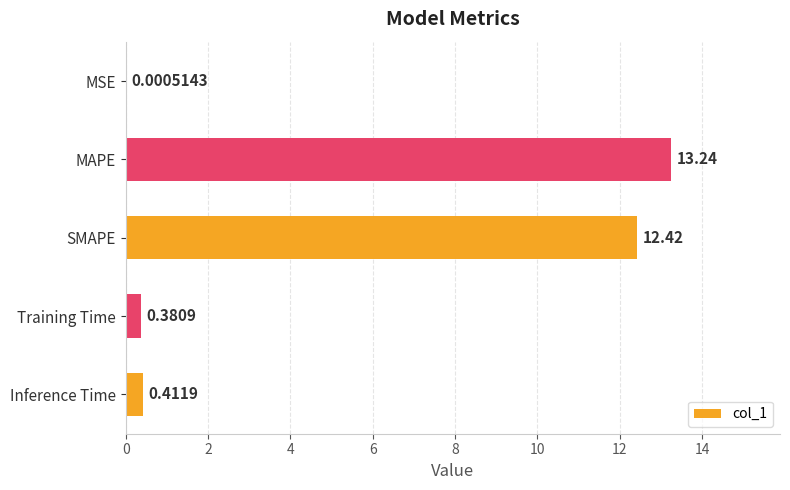

Which has a higher value, Training Time or MAPE?

MAPE